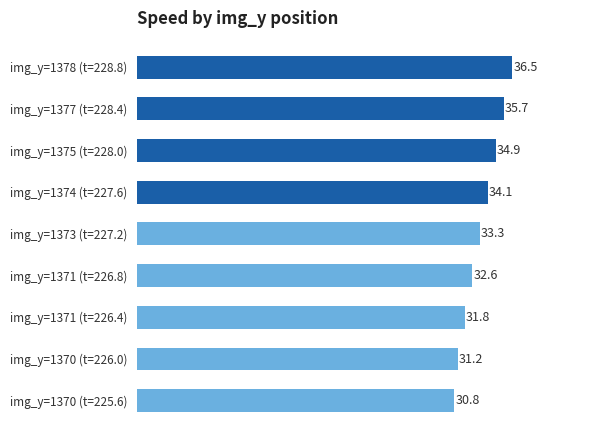

How many categories are shown in the chart?

9